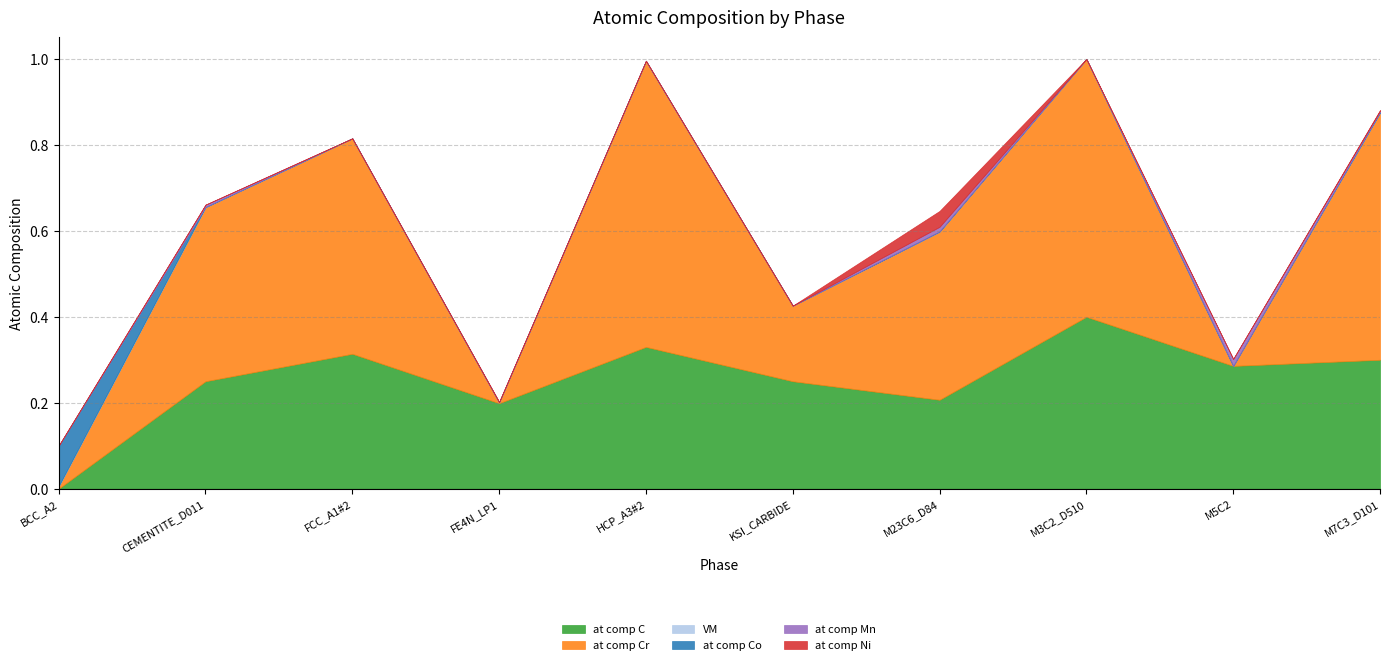

What position from the right is HCP_A3#2?

6